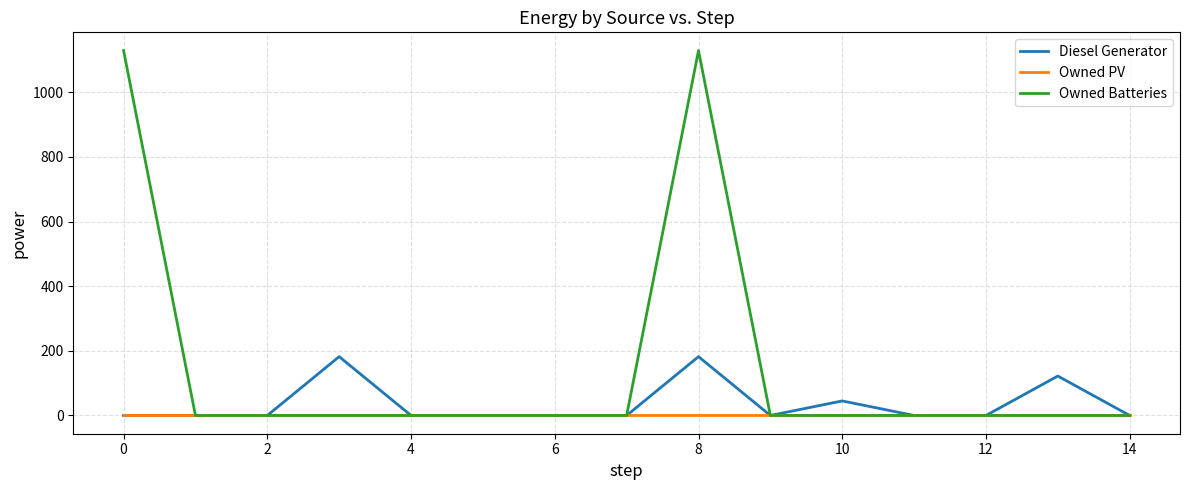

Which series has the largest range (max minus min)?

Owned Batteries